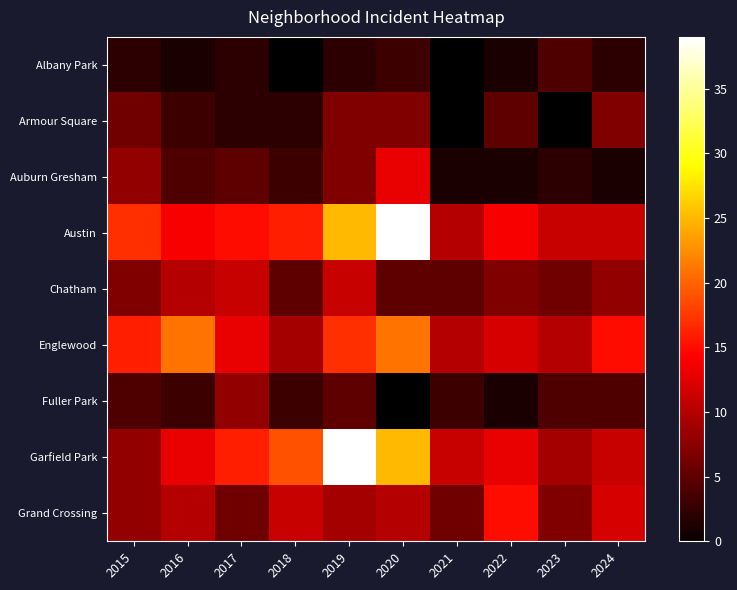

List the labels in order of Auburn Gresham value, largest first.

2020, 2015, 2019, 2017, 2016, 2018, 2023, 2021, 2022, 2024